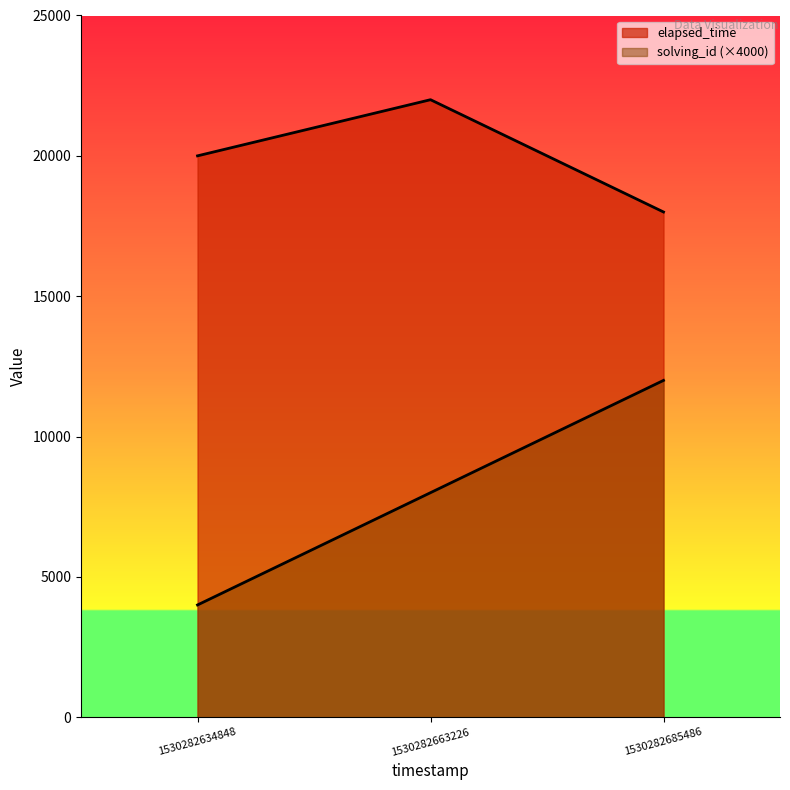

What is the approximate value of solving_id at 1530282663226, to the nearest 50?

8000